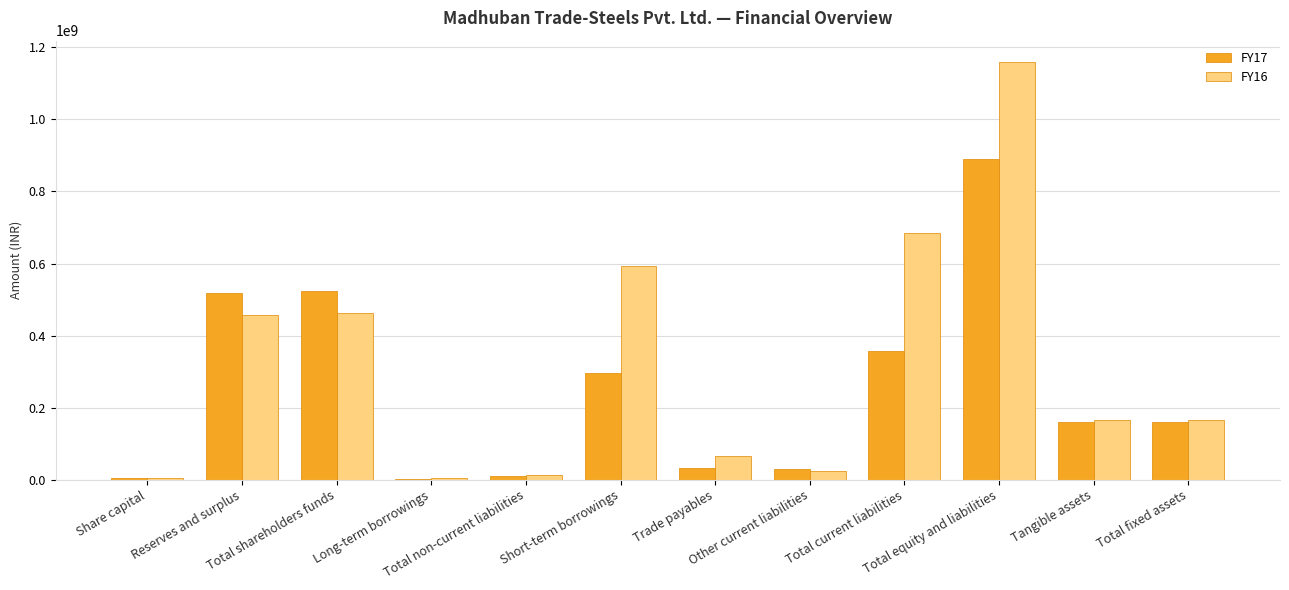

What is the maximum value shown in the chart?

1160775257